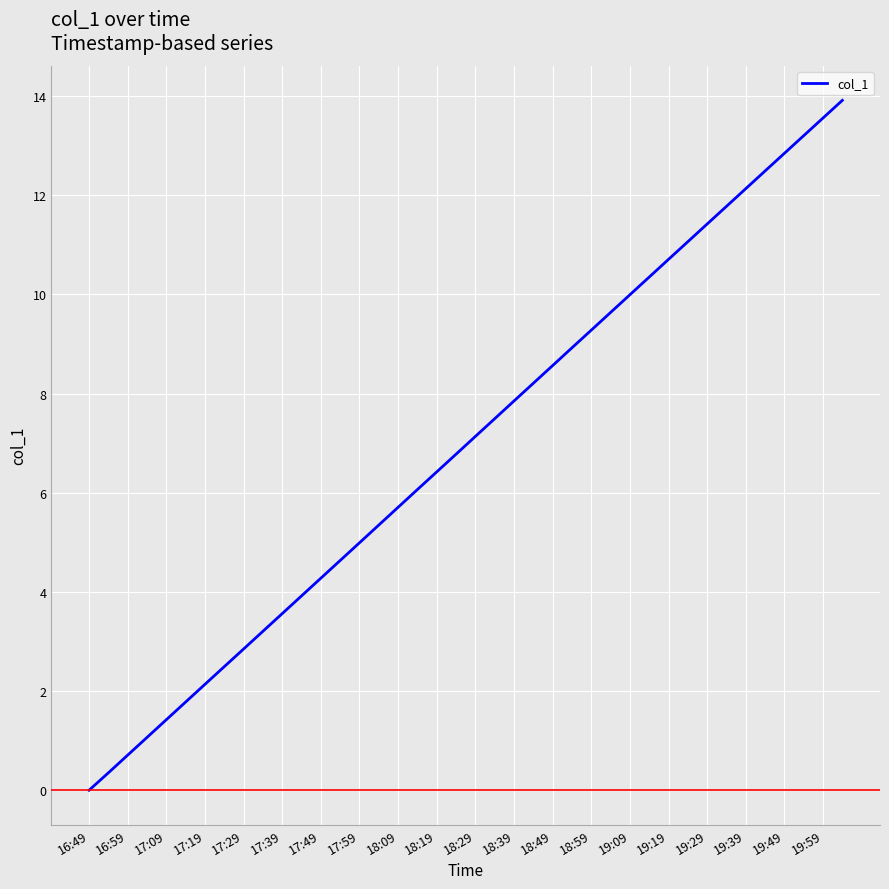

What is the difference between the maximum and minimum values?

13.9